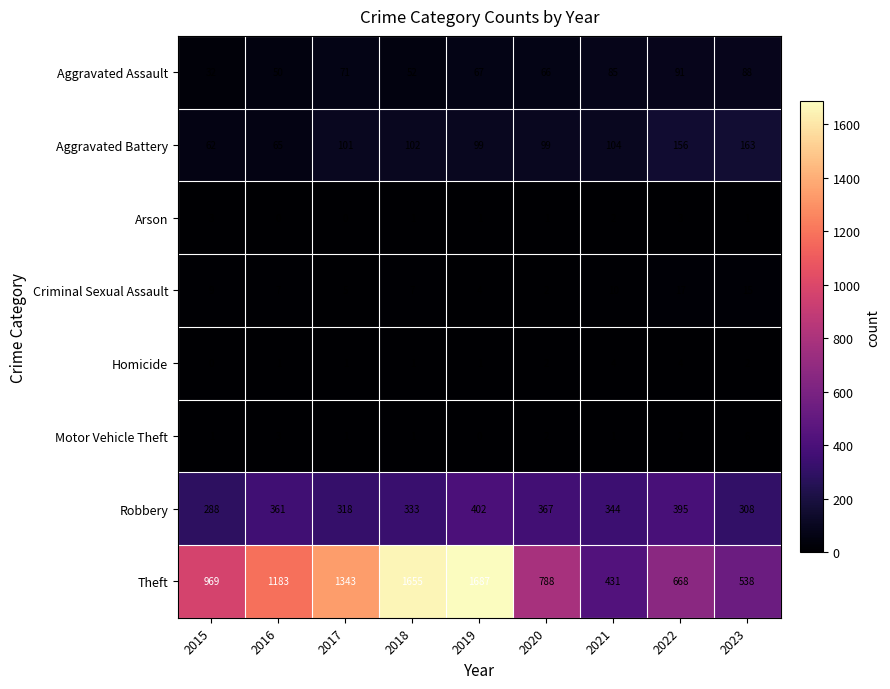

What is the average value of the Aggravated Battery series?

106